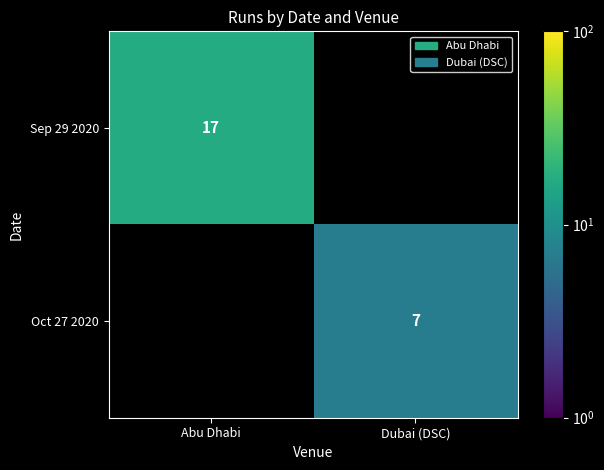

The value of Sep 29 2020 at Abu Dhabi is 17. True or false?

True